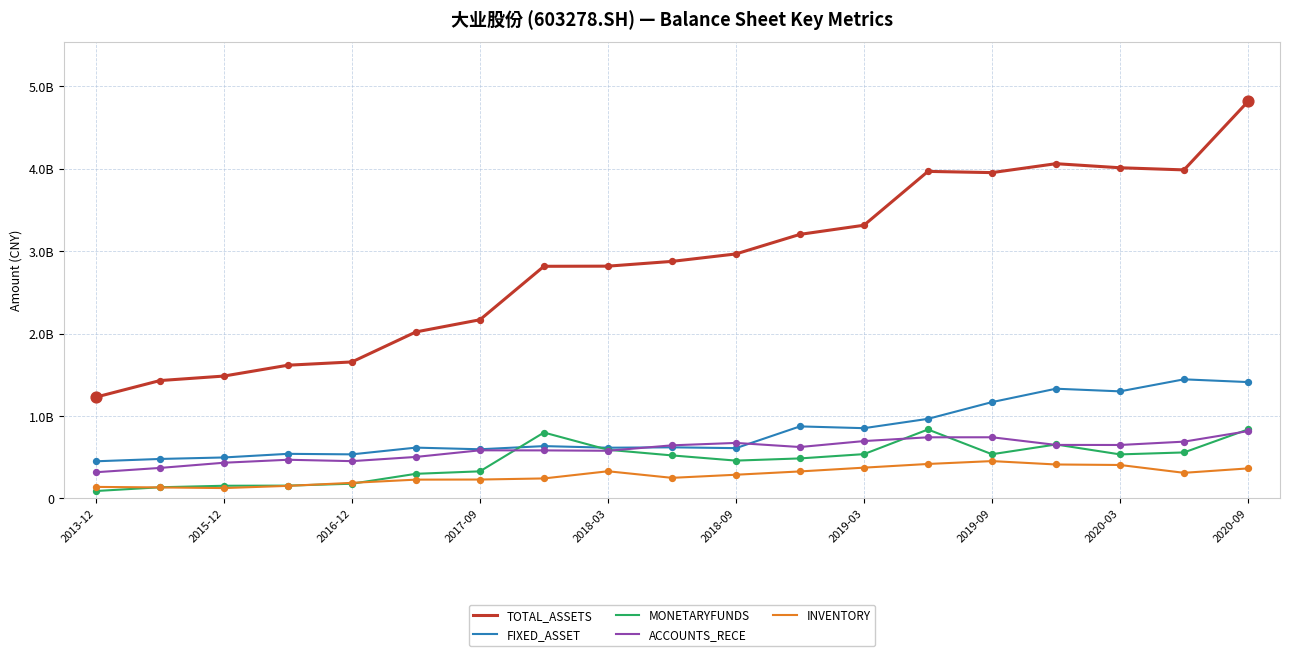

What are all the series names shown in the legend?

TOTAL_ASSETS, FIXED_ASSET, MONETARYFUNDS, ACCOUNTS_RECE, INVENTORY